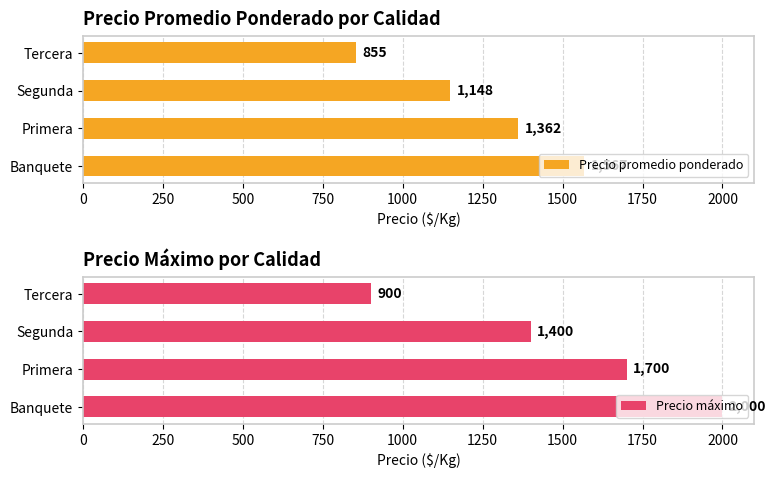

Reading left to right, what are all the values shown in this chart?

Precio promedio ponderado: 1567	1362	1148	855
Precio máximo: 2000	1700	1400	900